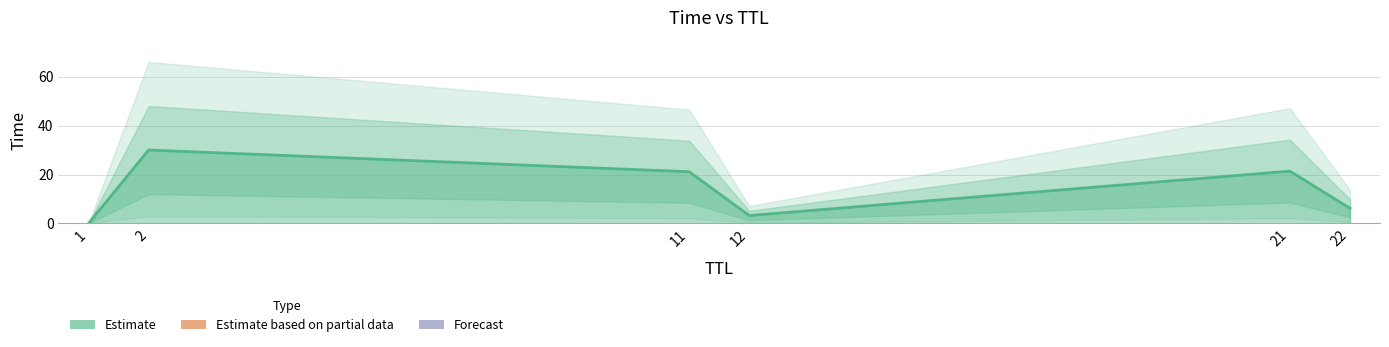

Rank the categories by value from lowest to highest.

1, 12, 22, 11, 21, 2